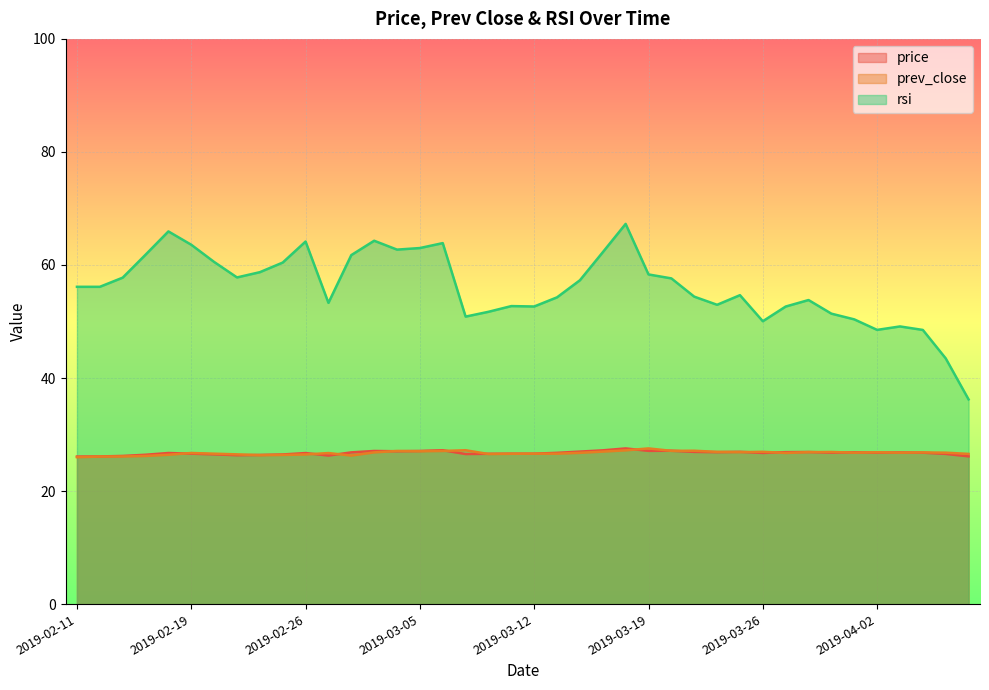

What is the label of the 6th point from the right?

2019-04-01